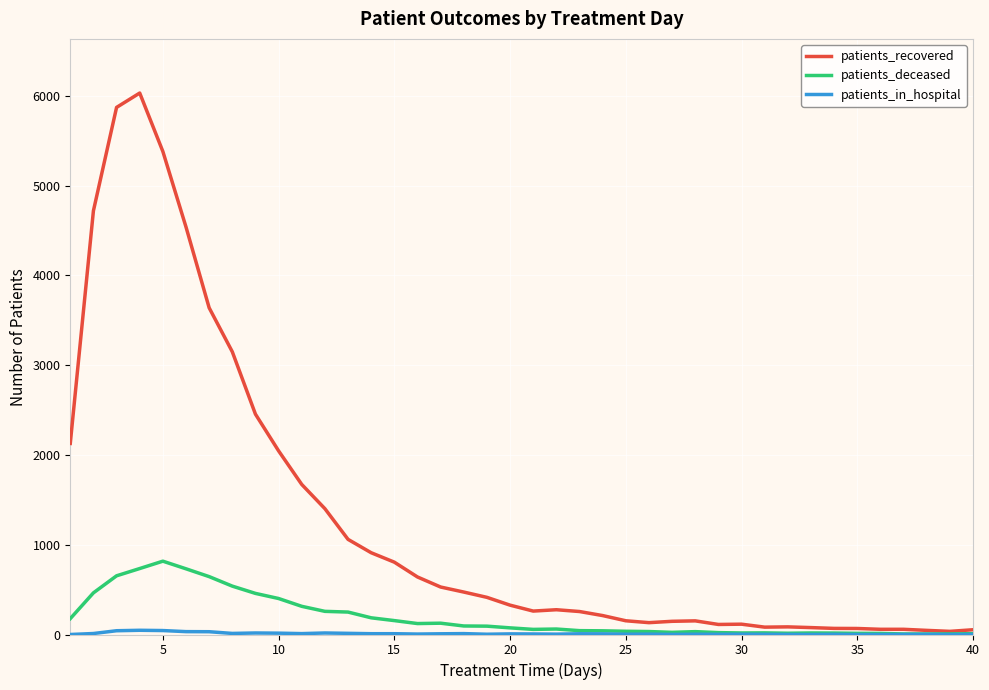

Count the number of data series in this chart.

3